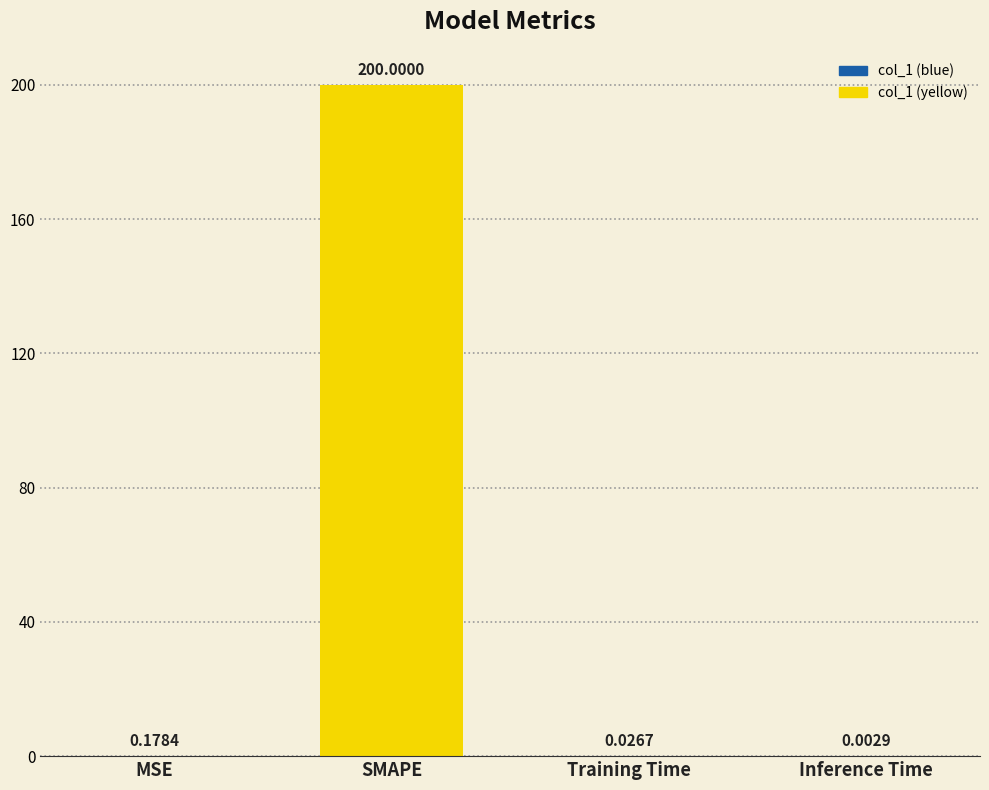

What is the sum of the values at MSE and SMAPE?

200.2